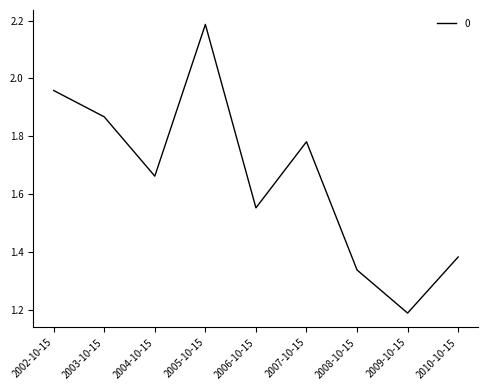

Which label corresponds to the largest value in the chart?

2005-10-15